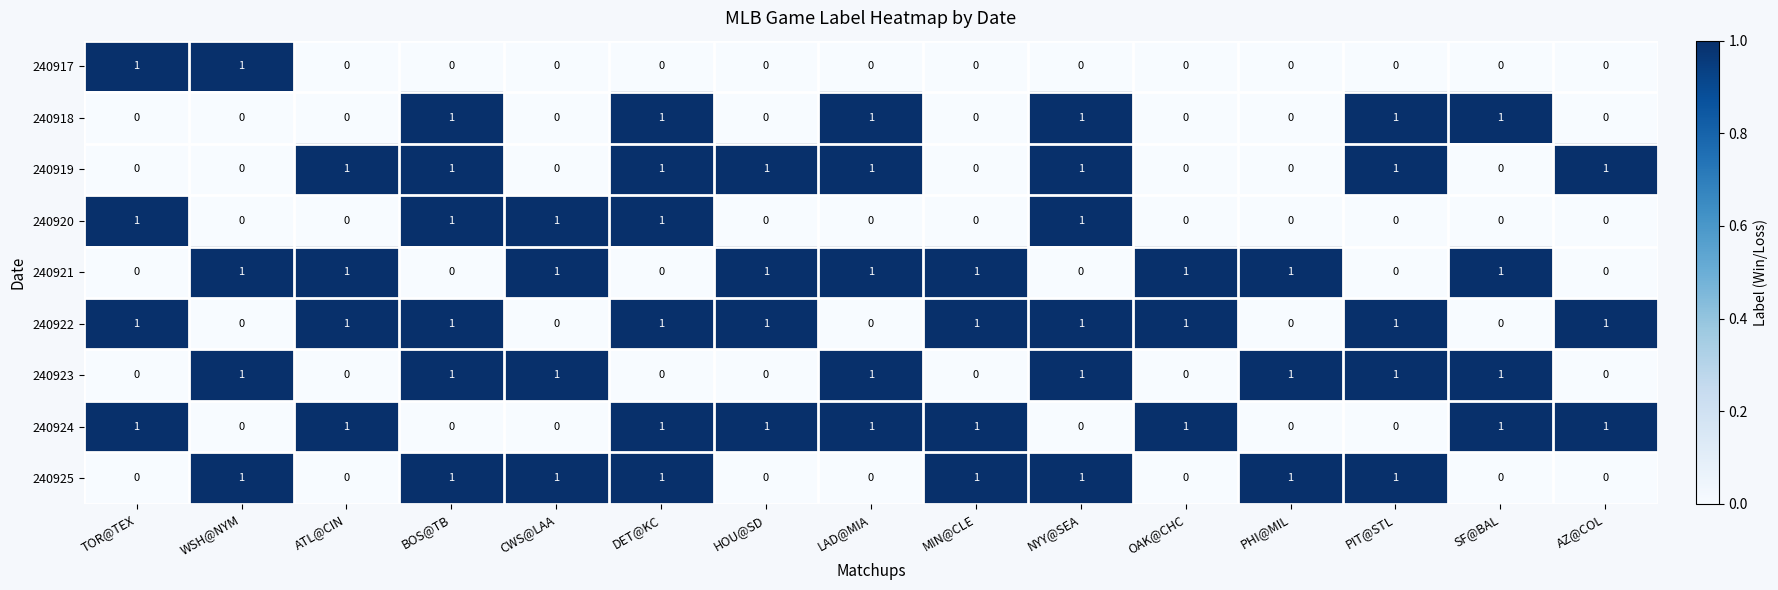

How many 240918 values are between 0 and 1?

15